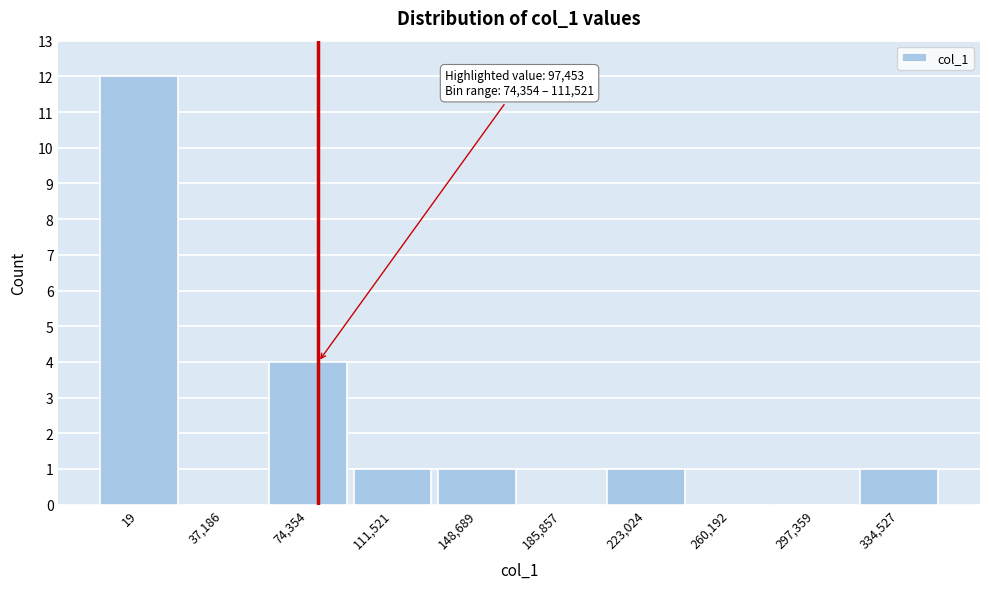

Reading left to right, list all the values displayed in this chart.

19=12	37,186=0	74,354=4	111,521=1	148,689=1	185,857=0	223,024=1	260,192=0	297,359=0	334,527=1